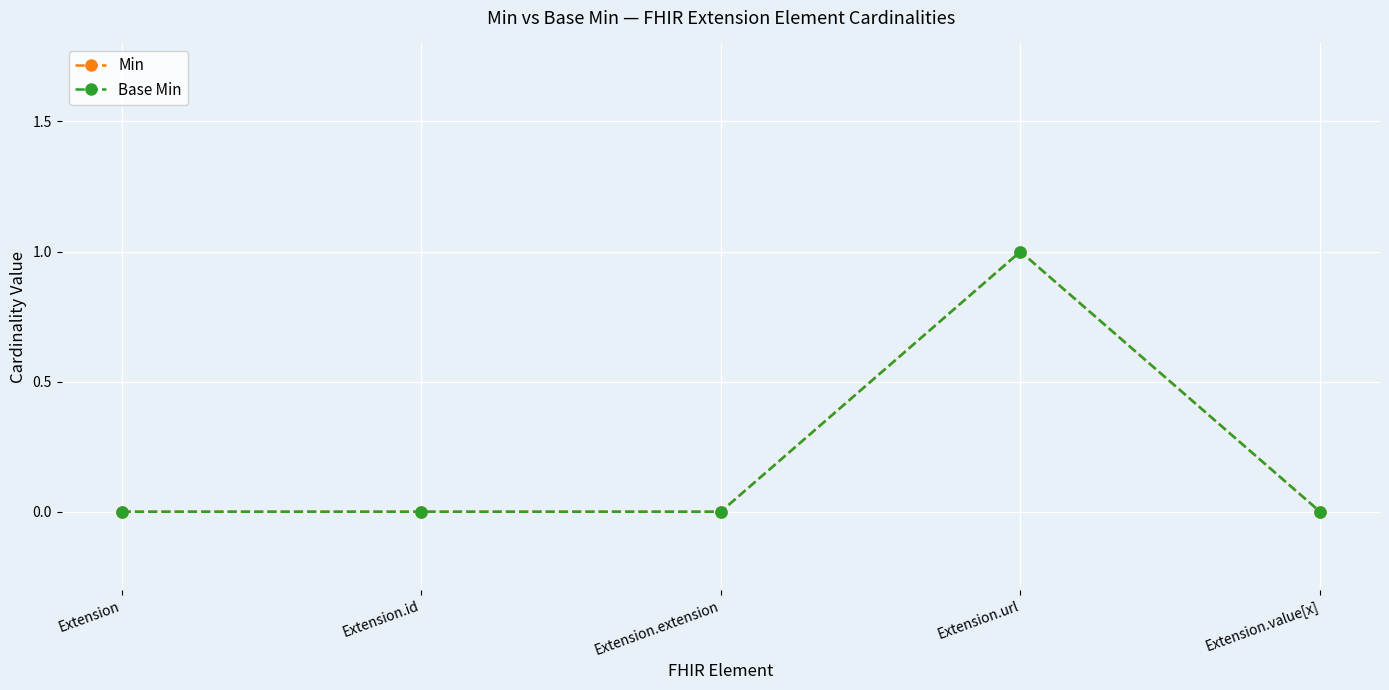

Is this an area chart (filled region under the line)?

No